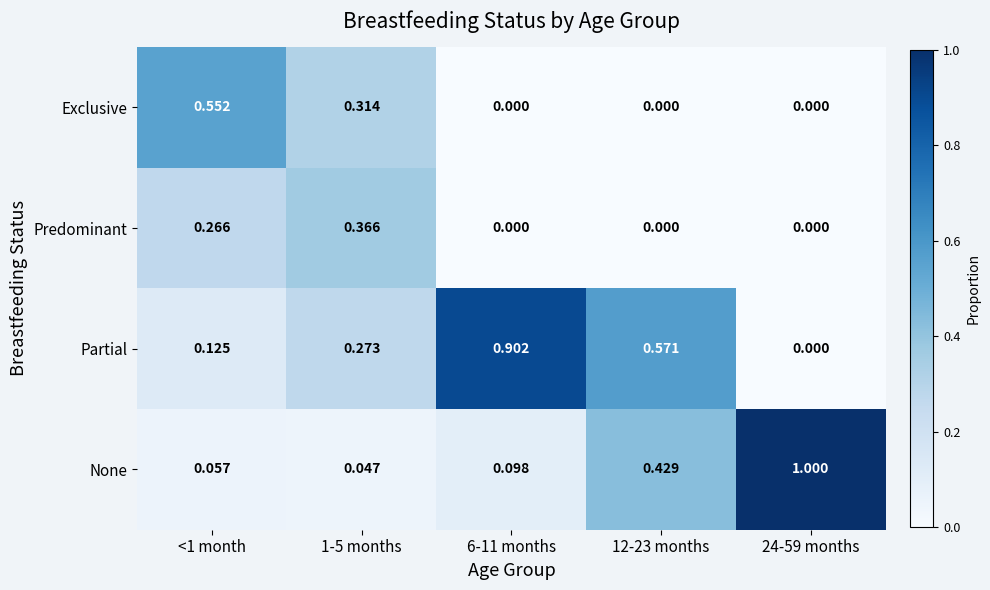

Which series has the widest spread of values?

None